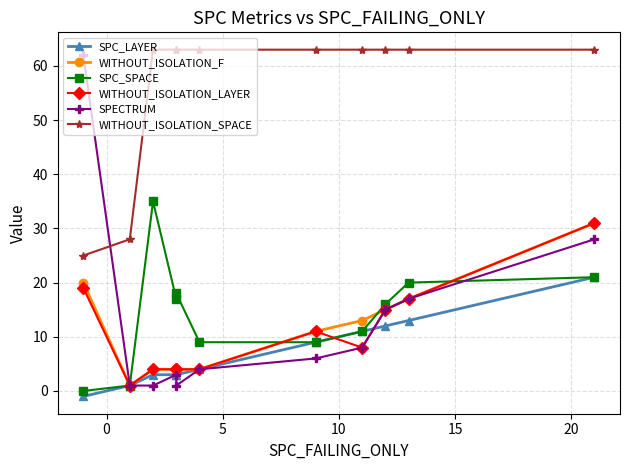

True or false: SPC_SPACE has more than 1 interior local peaks.

True